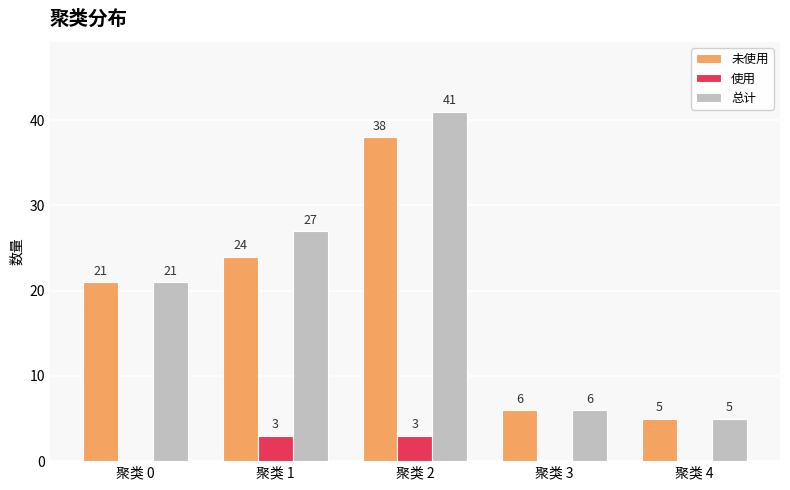

Which series has the largest total across all categories?

总计